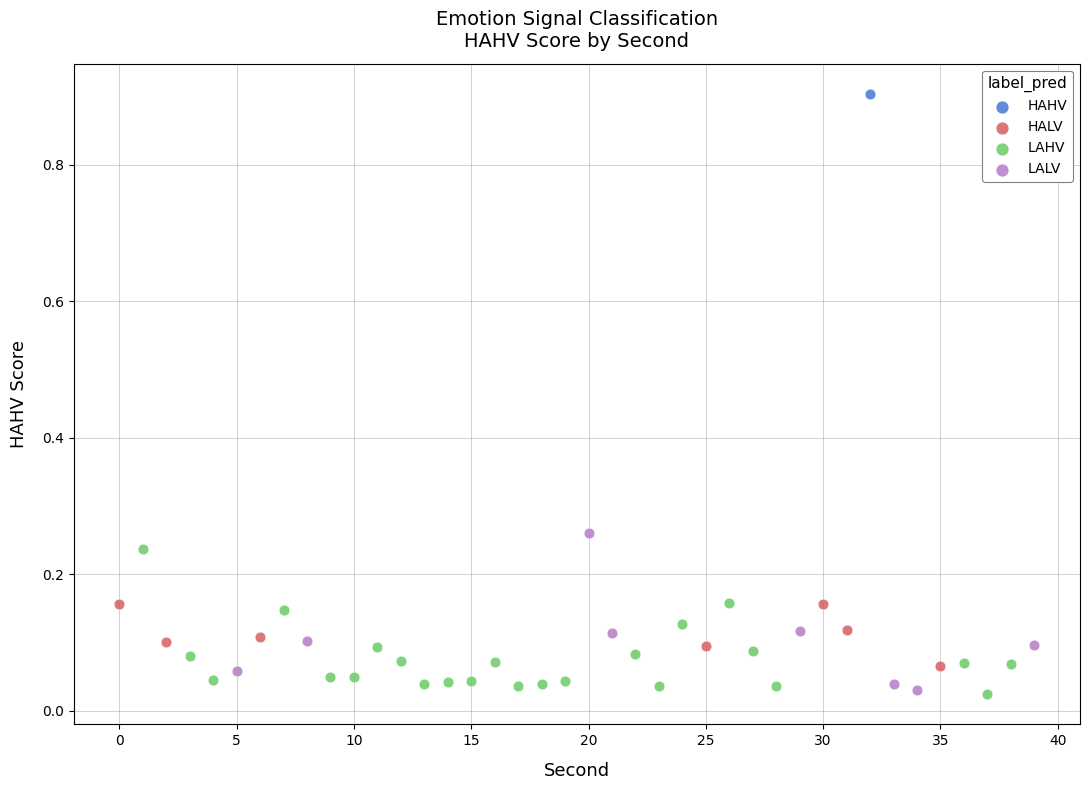

Which series reaches the maximum Y coordinate?

HAHV